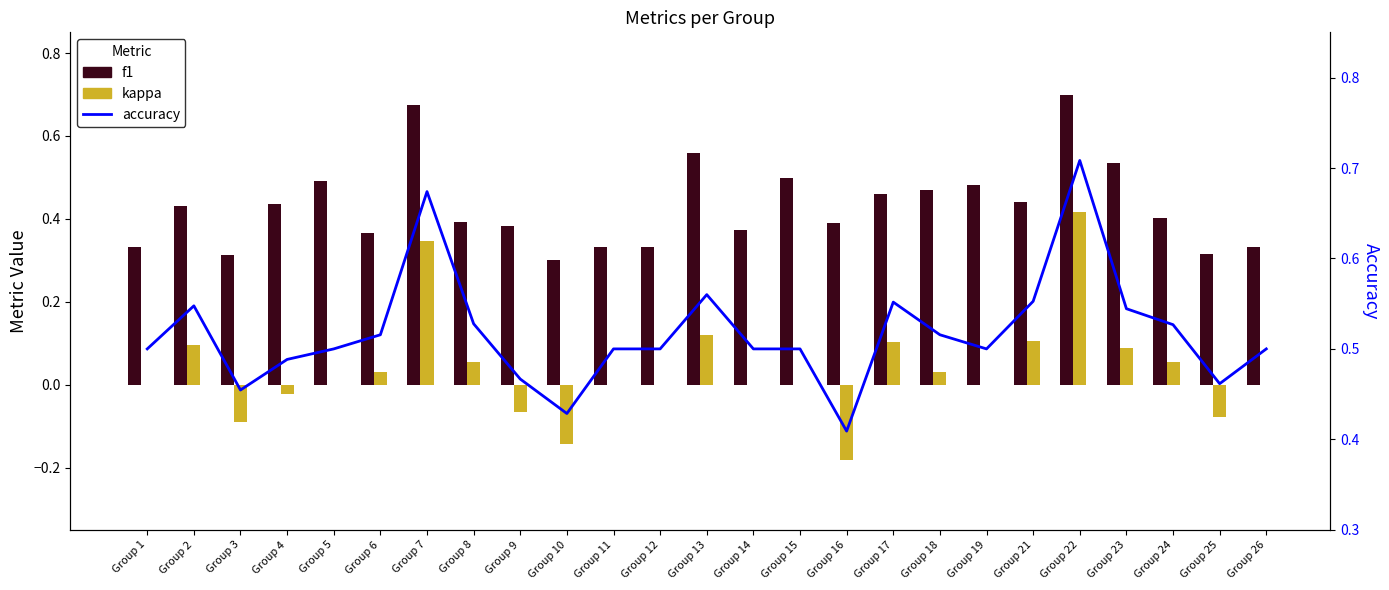

Count the f1 values in the range 0 to 1.

25